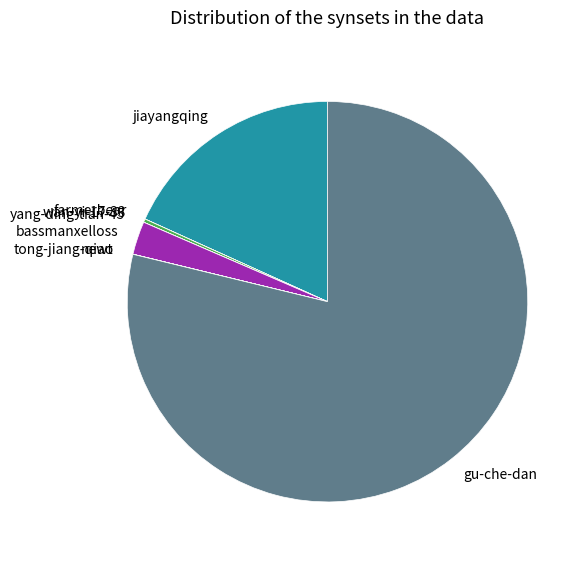

Which category accounts for the majority?

gu-che-dan